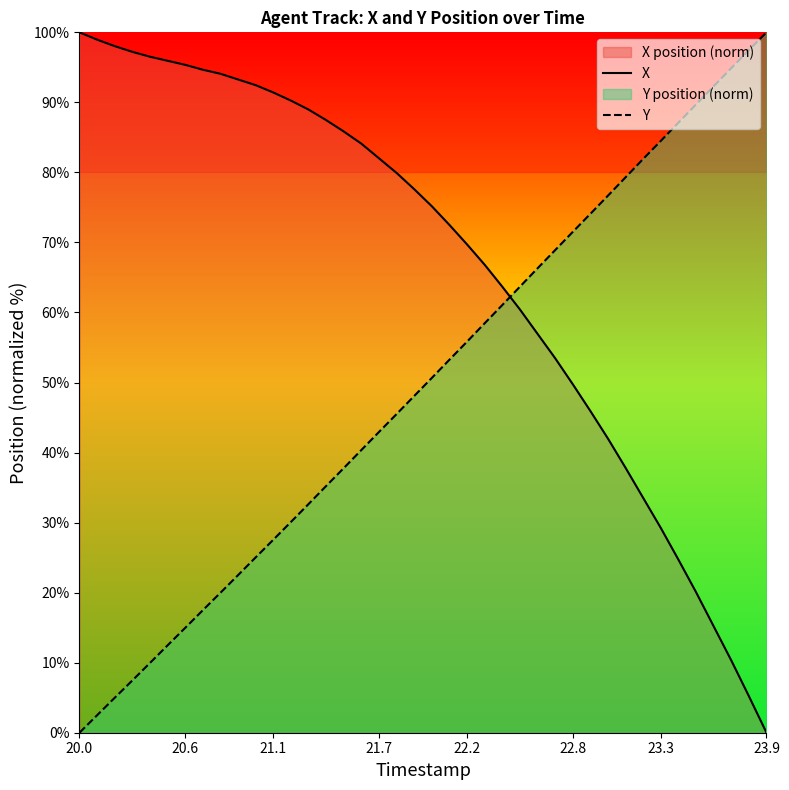

How many intersections are there between Y and X?

1